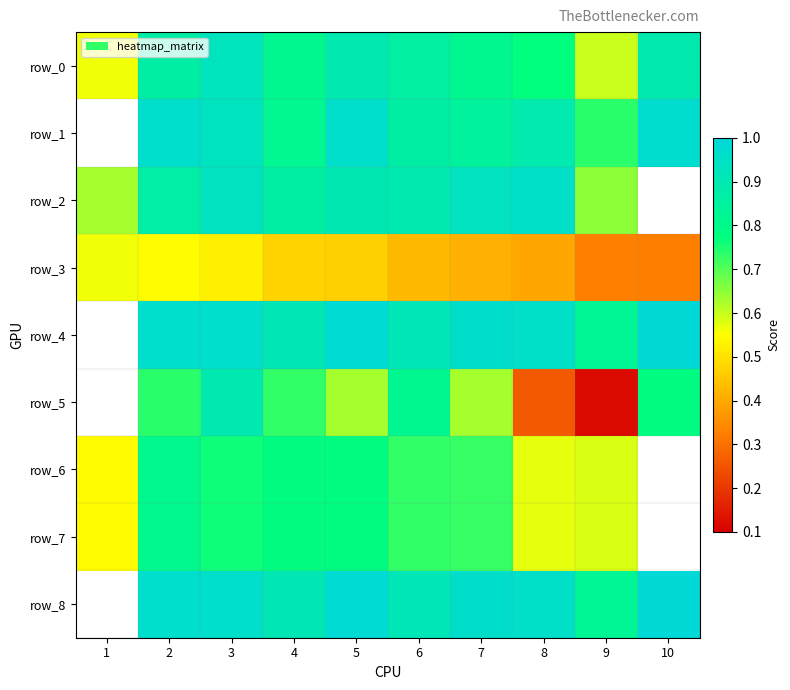

Which series changed the most between 5 and 8?

row_5